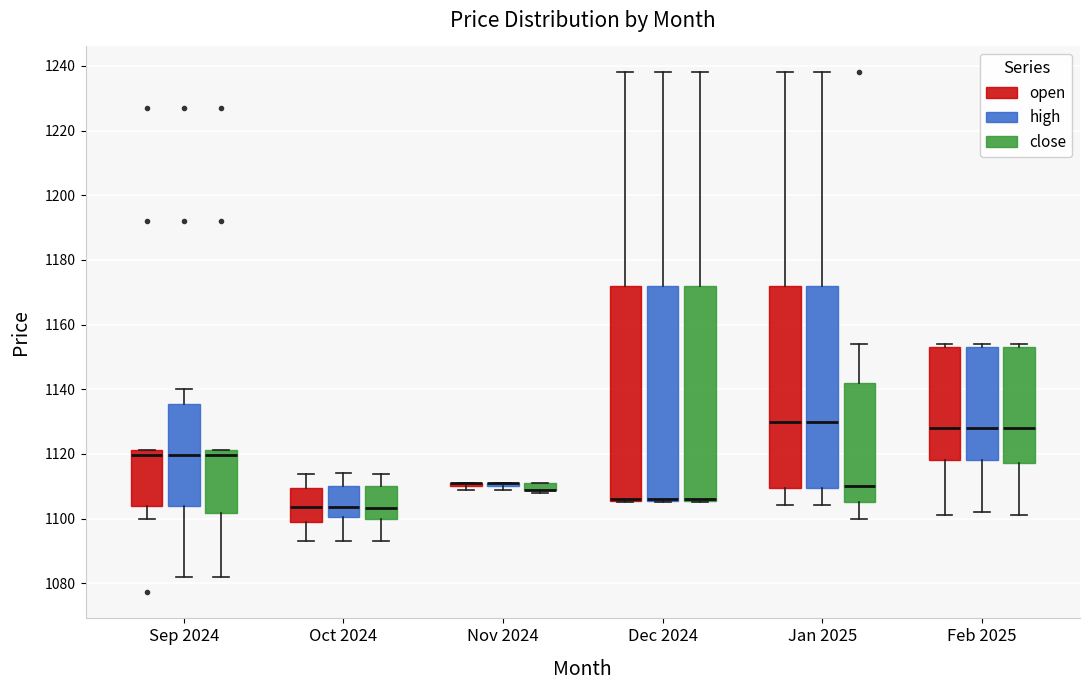

Where does the upper whisker of the box for Oct 2024 (high) end on the y-axis? The values are not printed on the chart, so give them approximately, as read against the axis.

1114